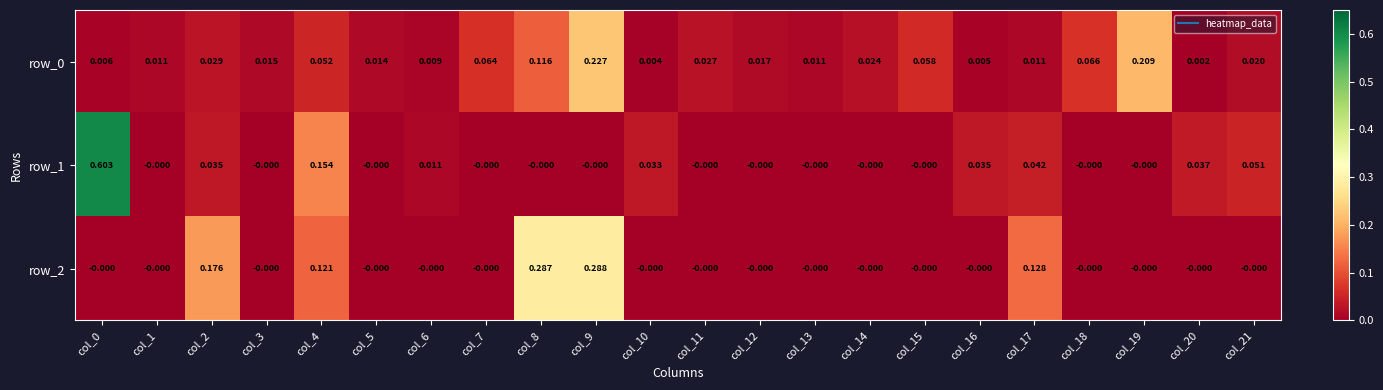

Is the value of row_0 at col_0 greater than the value of row_1 at col_6?

No